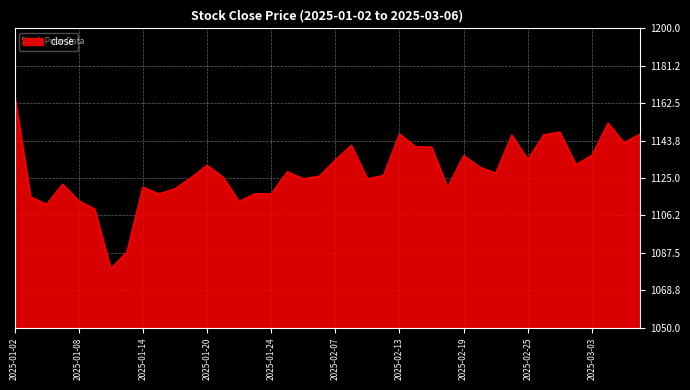

What is the difference between the maximum and minimum values?

87.2